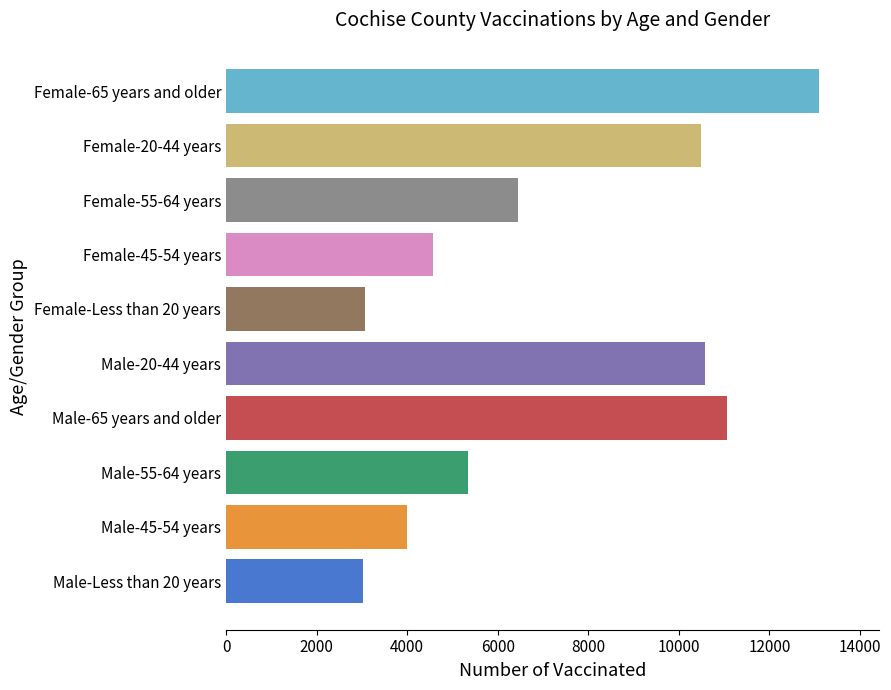

Which category has the highest value across all series?

Female-65 years and older